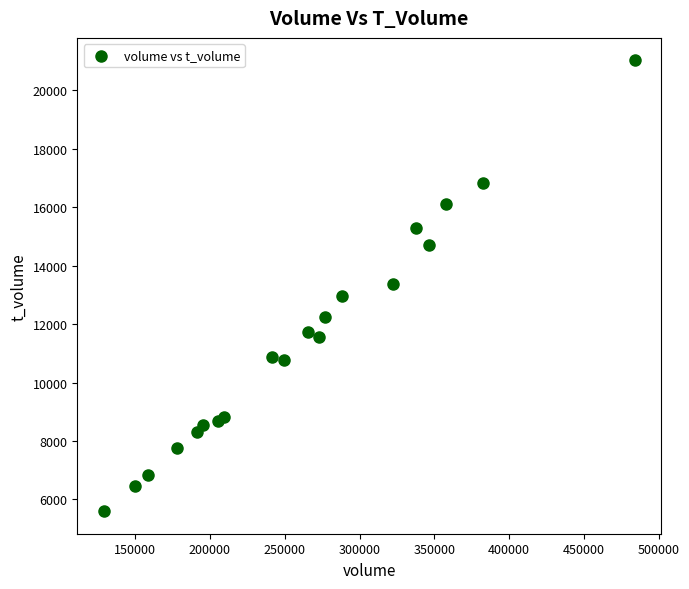

List the coordinates of all points as (Y, X) pairs, reading left to right.

(5599, 129071)  (6478, 149630)  (6829, 158528)  (7746, 177723)  (8314, 191339)  (8545, 195259)  (8694, 205406)  (8818, 209674)  (10887, 241667)  (10760, 249453)  (11745, 265825)  (11572, 273152)  (12261, 276641)  (12948, 288549)  (13375, 322068)  (15276, 337671)  (14723, 346657)  (16113, 358040)  (16822, 382707)  (21026, 483762)